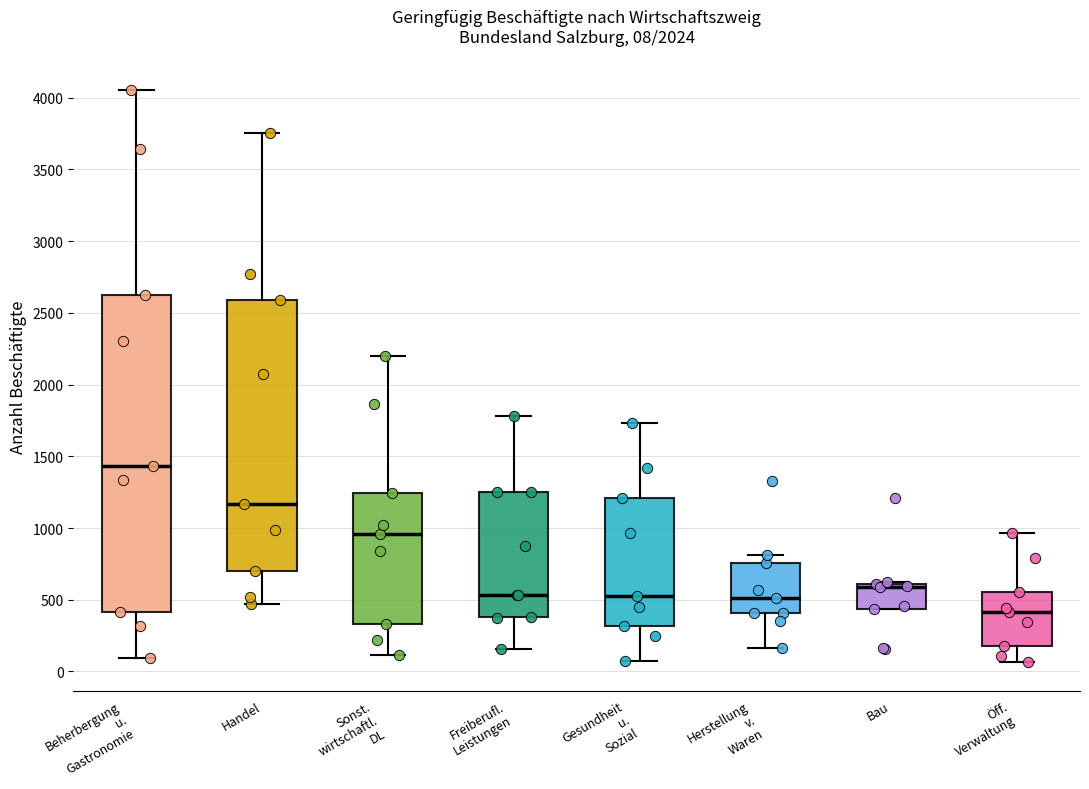

Which box's median line is the lowest?

Öff. Verwaltung